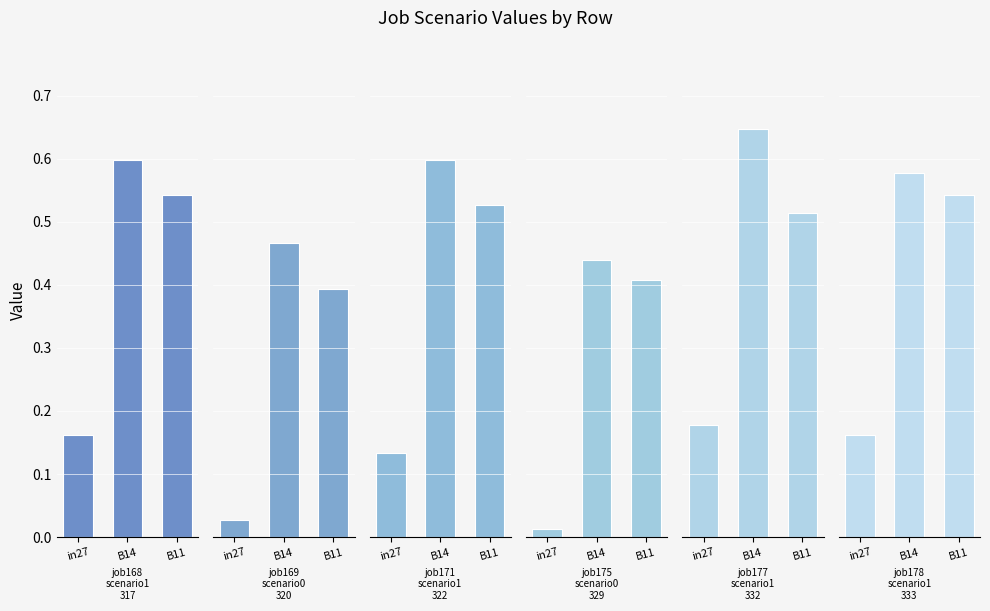

Which series has the largest total across all categories?

job177_scenario1_332